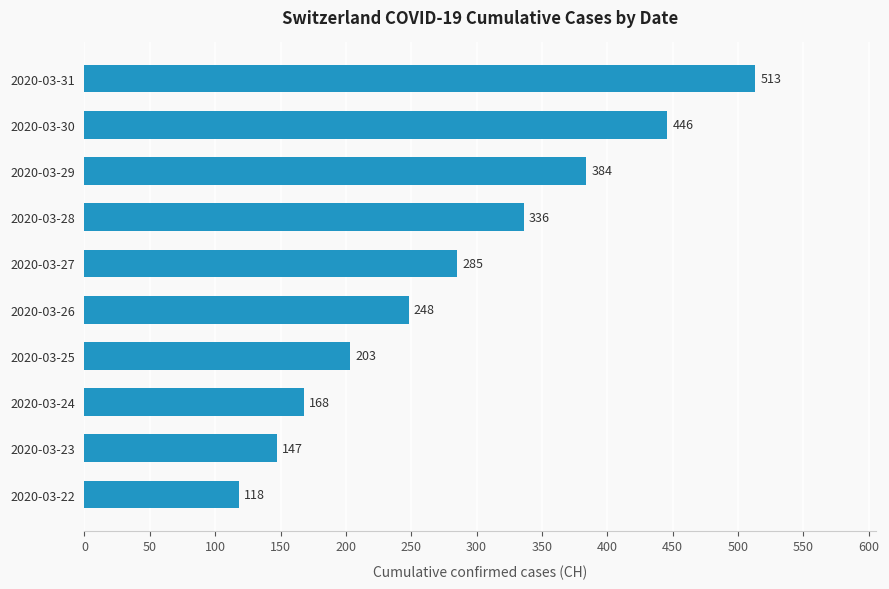

What is the value of the 5th bar from the top?

285